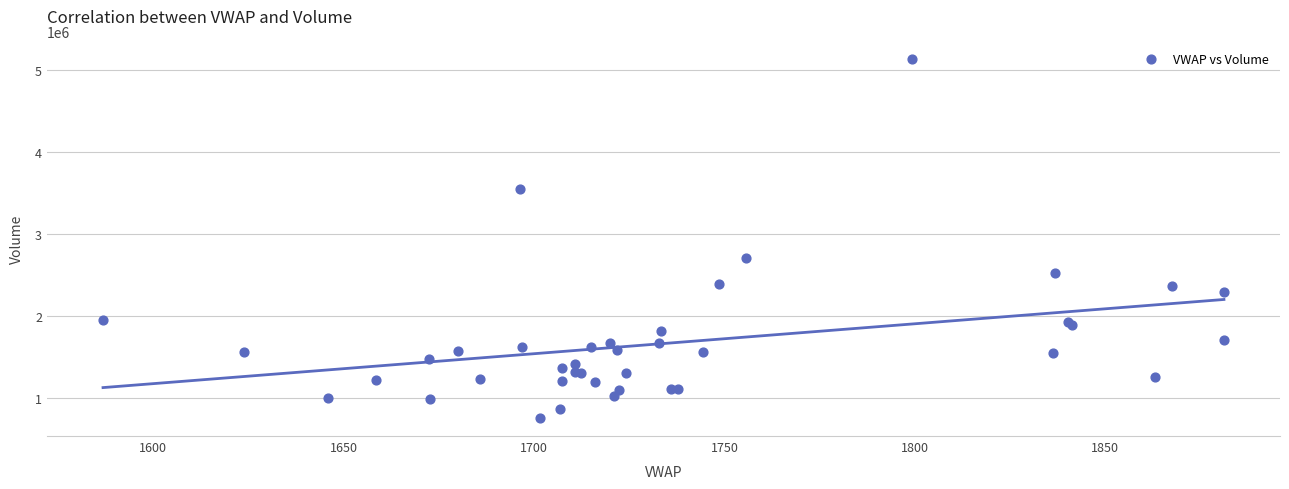

What Y value in the scatter plot is closest to 2938952?

2708578